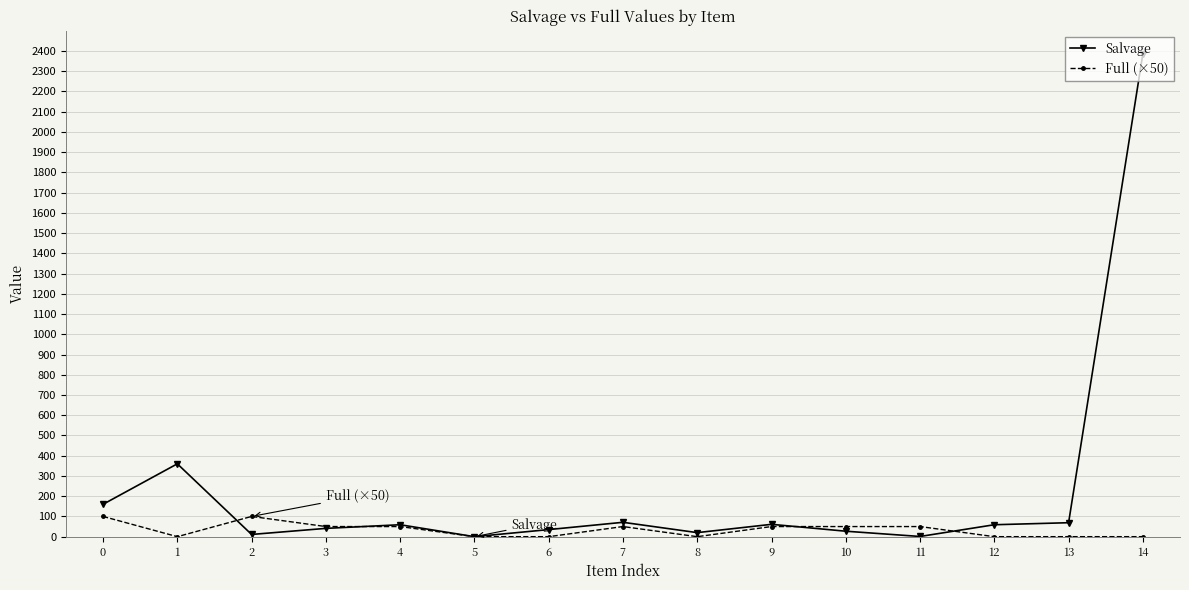

Is it true that Full (×50) equals 0 at 13?

True